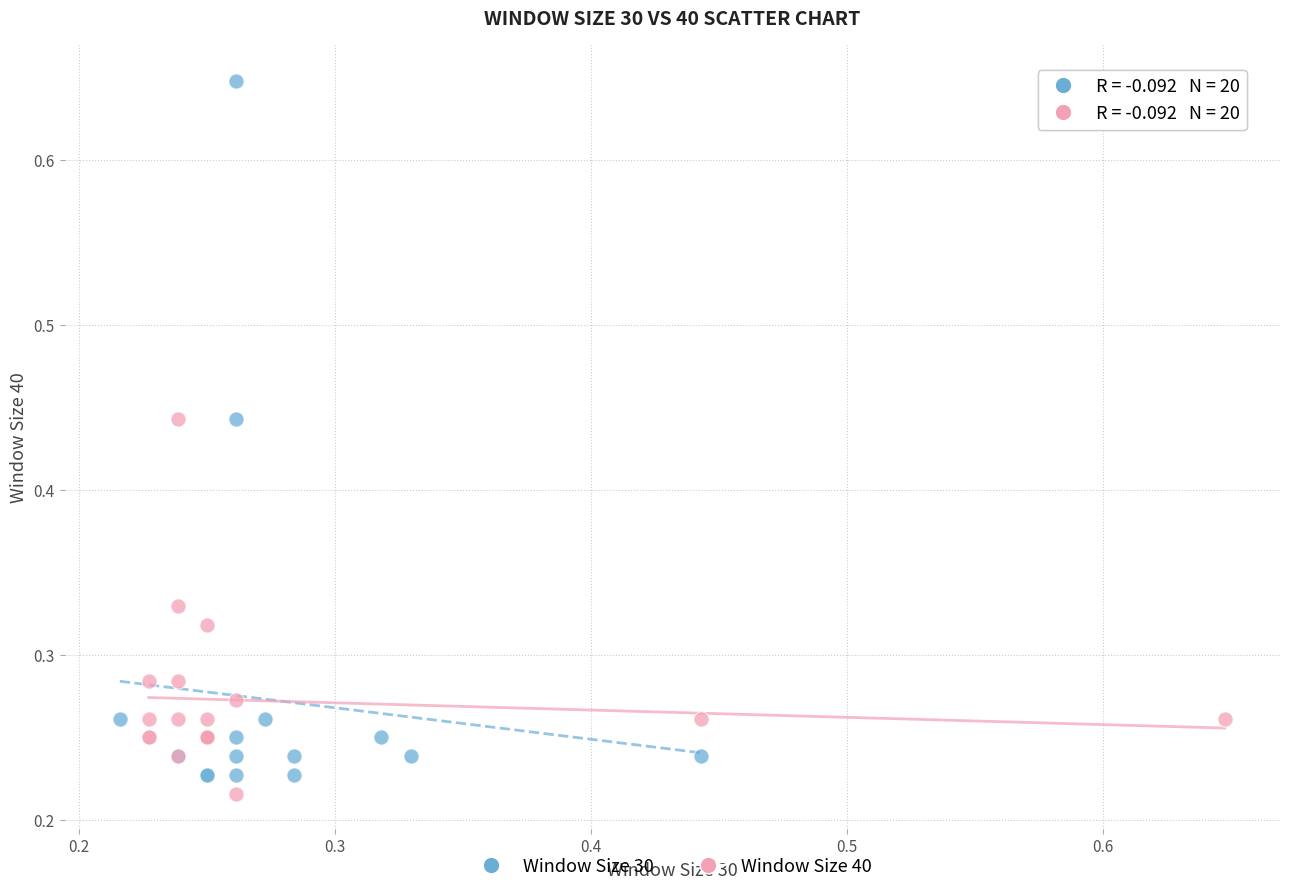

What are all the series names shown in the legend?

Window Size 30, Window Size 40